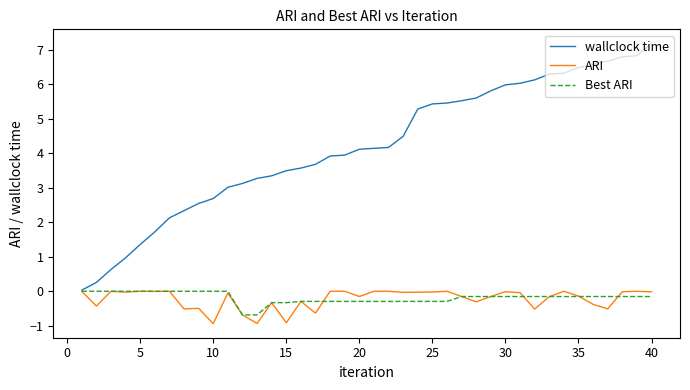

Which series has the largest range (max minus min)?

wallclock time